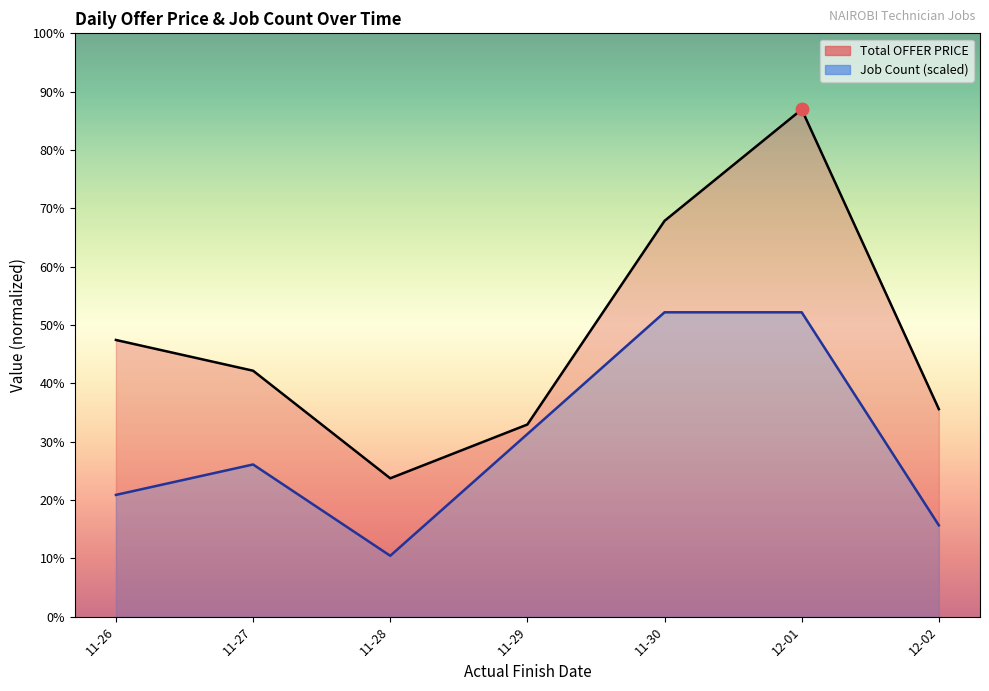

Which series has the largest range (max minus min)?

Total OFFER PRICE